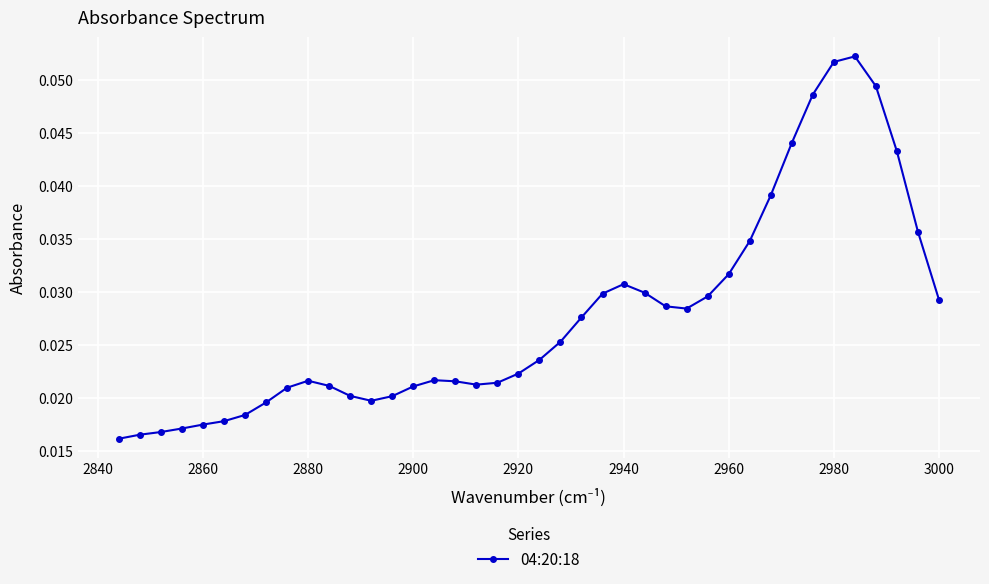

Count the values in the range 0 to 1.

40